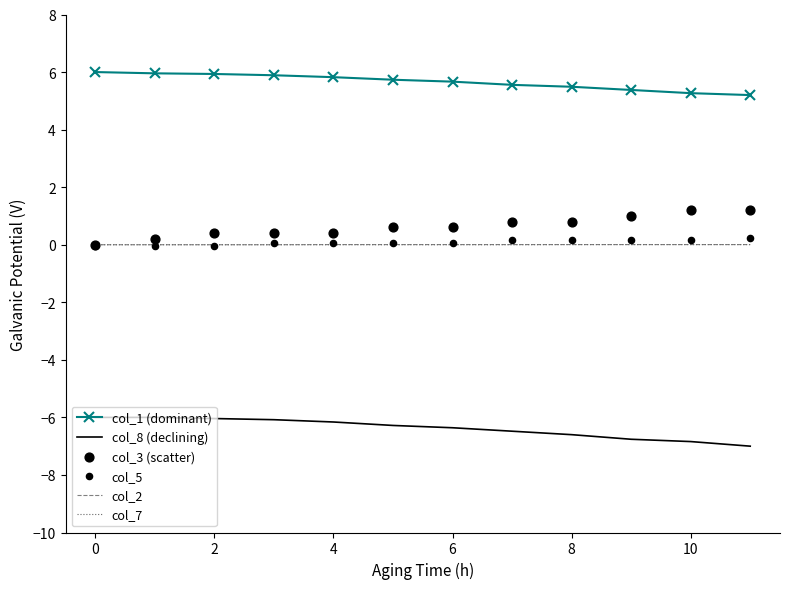

Which series contains the highest Y value?

col_1